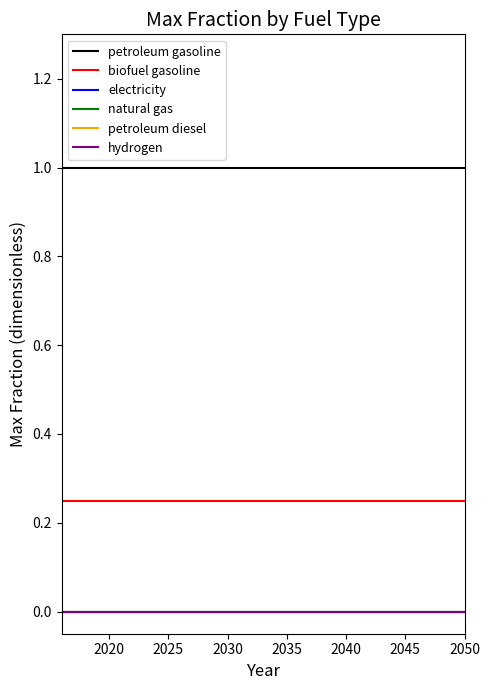

Is this an area chart (filled region under the line)?

No